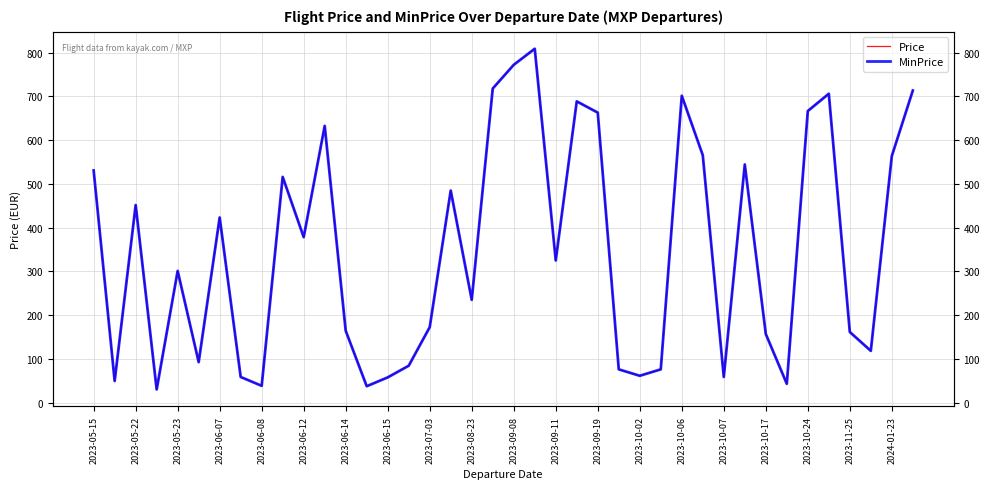

At which category does the chart reach its peak across all series?

21